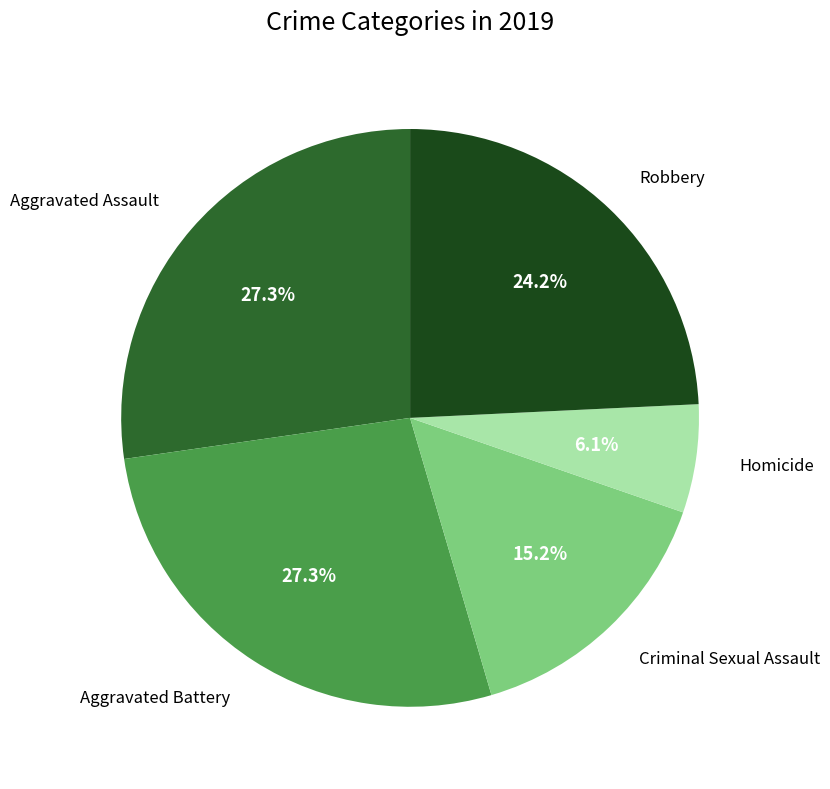

Does any single category account for the majority?

No